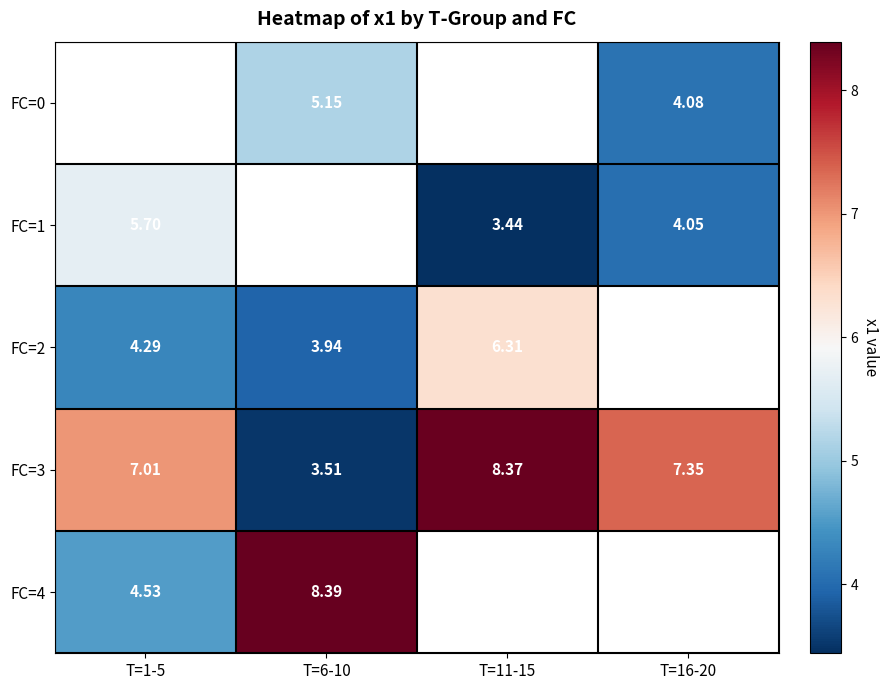

Is the value of FC=2 at T=11-15 greater than the value of FC=1 at T=16-20?

Yes